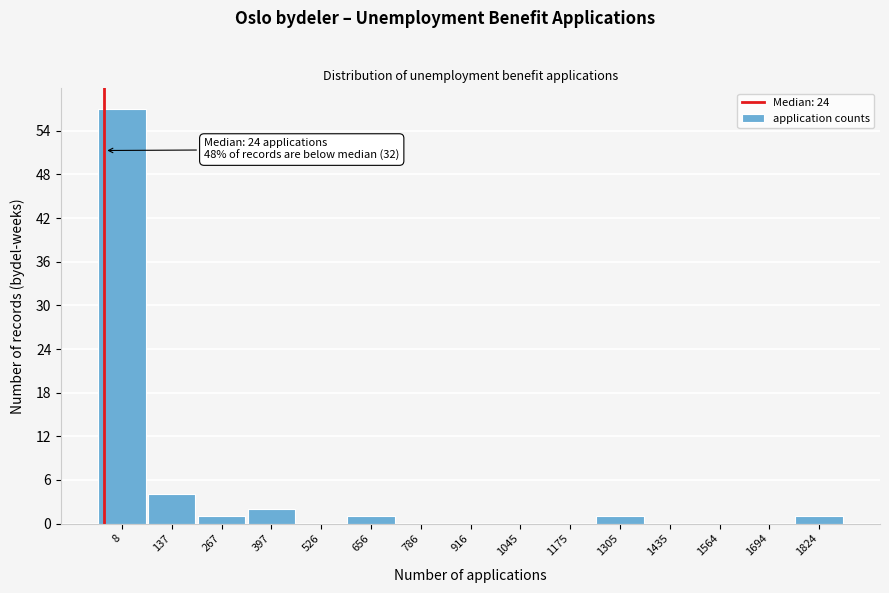

Reading right to left, transcribe all the data shown in this chart.

1824=1	1694=0	1564=0	1435=0	1305=1	1175=0	1045=0	916=0	786=0	656=1	526=0	397=2	267=1	137=4	8=57